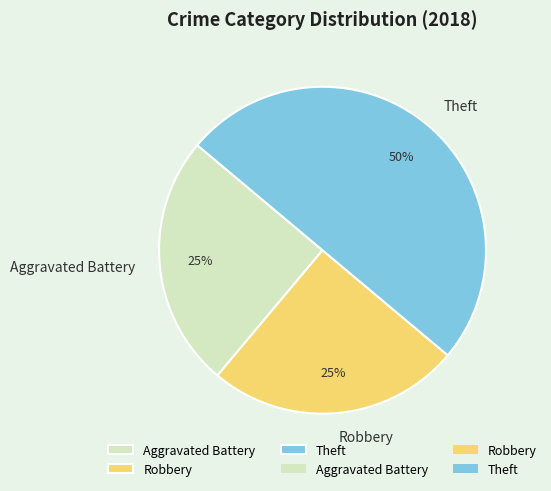

To the nearest percent, what portion does Aggravated Battery represent?

25%